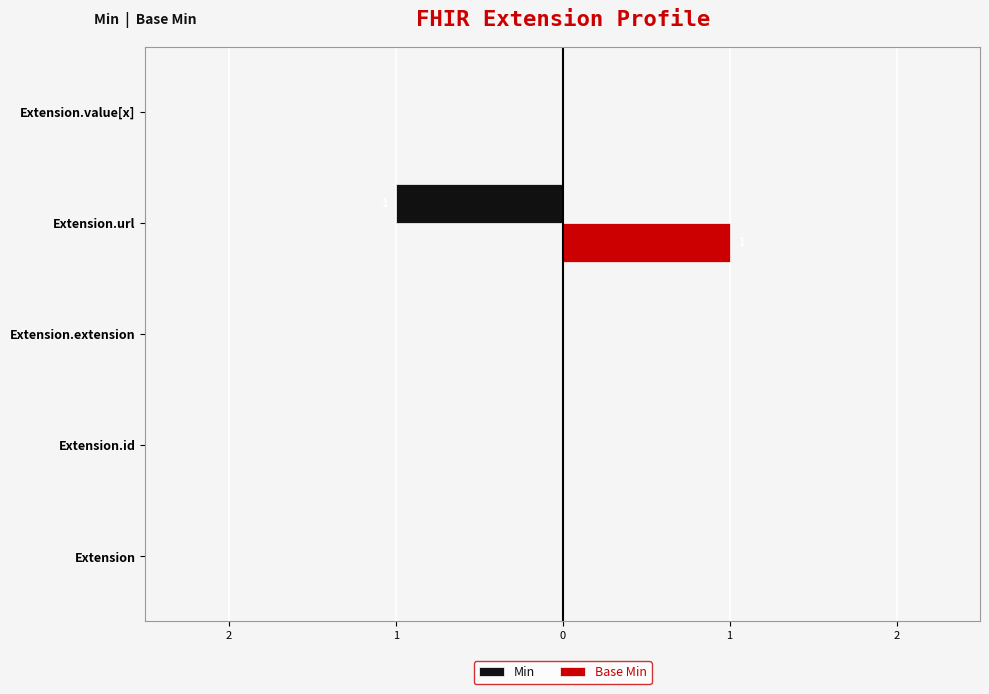

Which series has the largest range (max minus min)?

Min